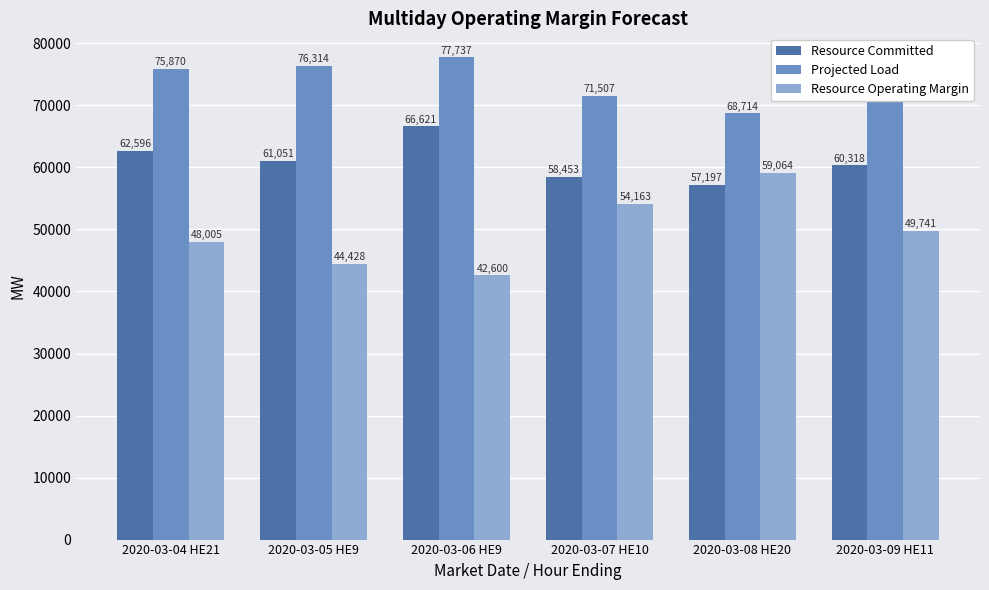

At which category is the sum across all series the highest?

2020-03-06 HE9